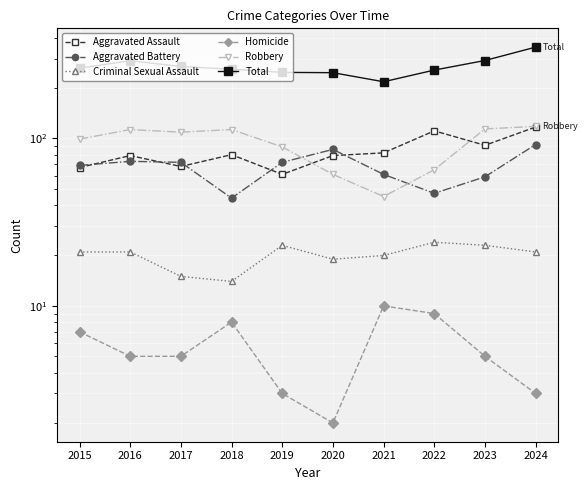

Rank the categories by Aggravated Battery value from highest to lowest.

2024, 2020, 2016, 2017, 2019, 2015, 2021, 2023, 2022, 2018